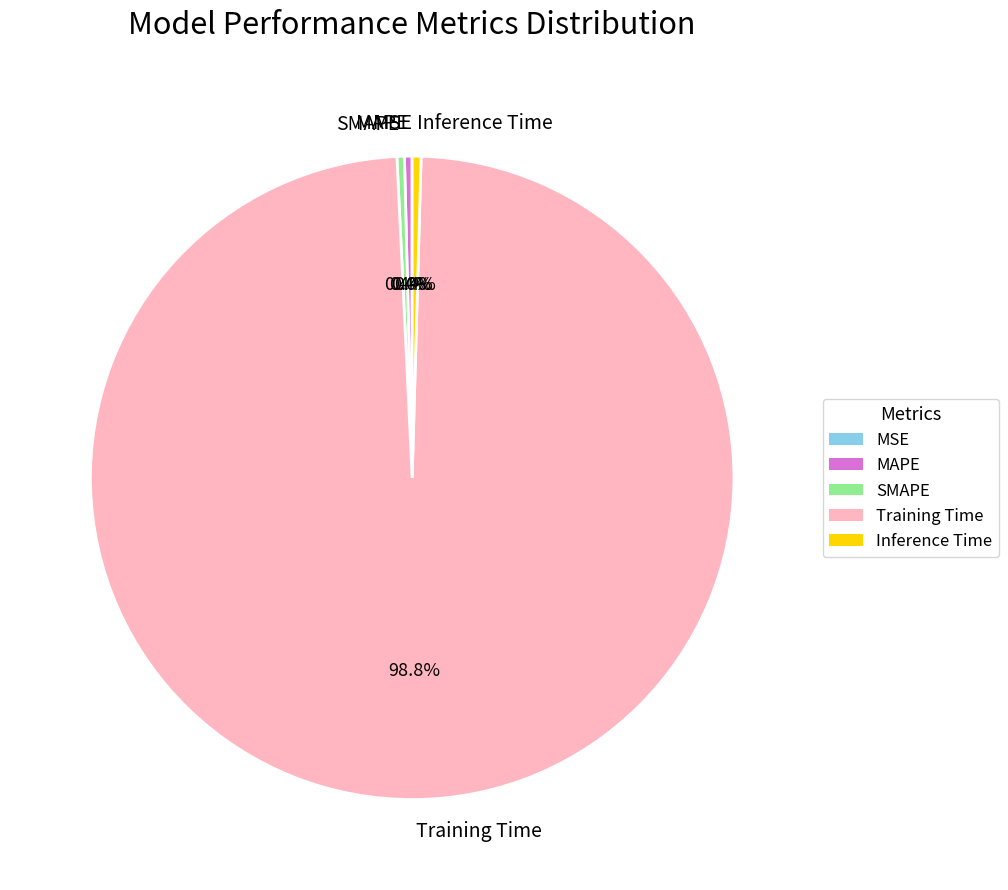

To the nearest percent, what portion does Training Time represent?

99%